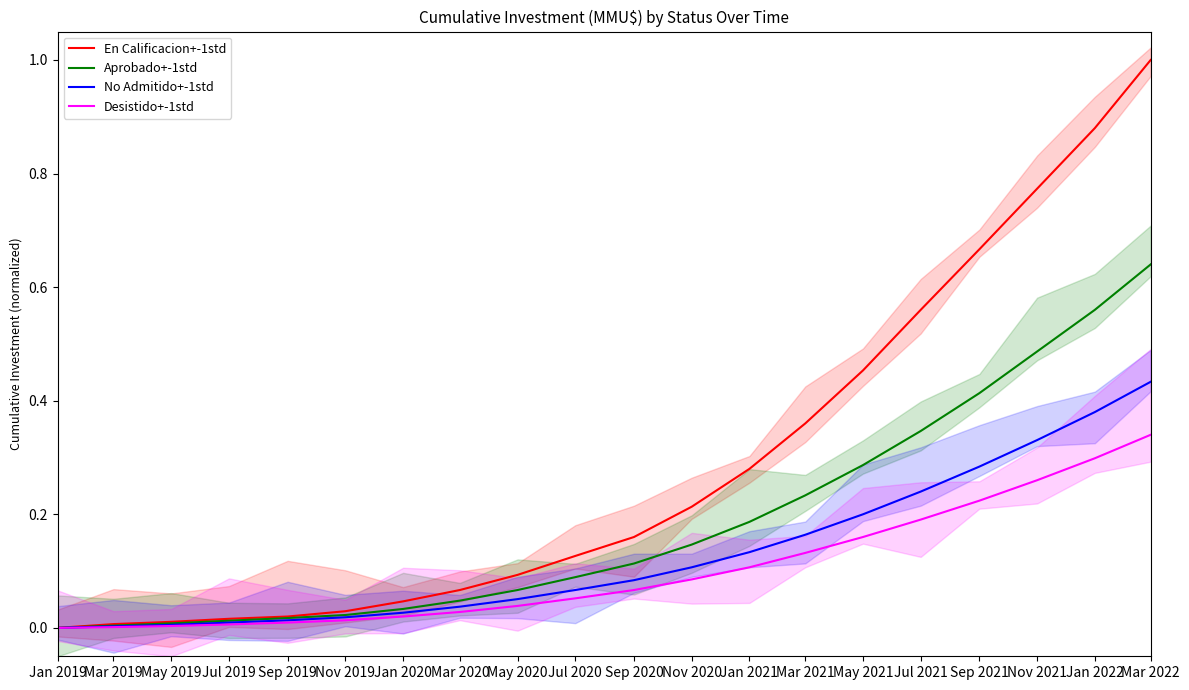

At Mar 2019, list the series in order from largest to smallest.

En Calificacion+-1std, Aprobado+-1std, No Admitido+-1std, Desistido+-1std